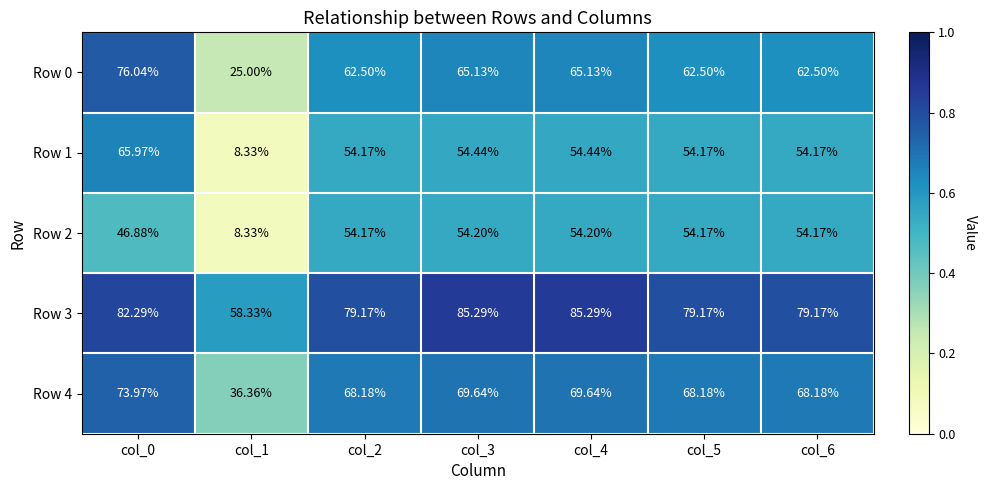

At which category is the sum across all series the highest?

col_0